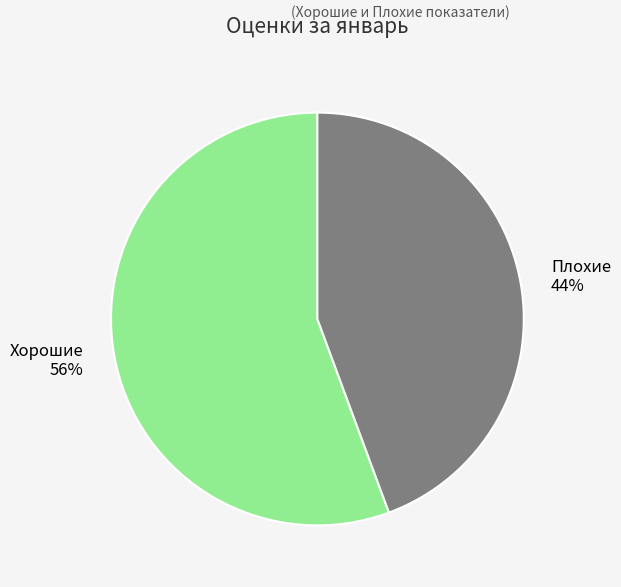

Rank the categories by value from lowest to highest.

Плохие, Хорошие